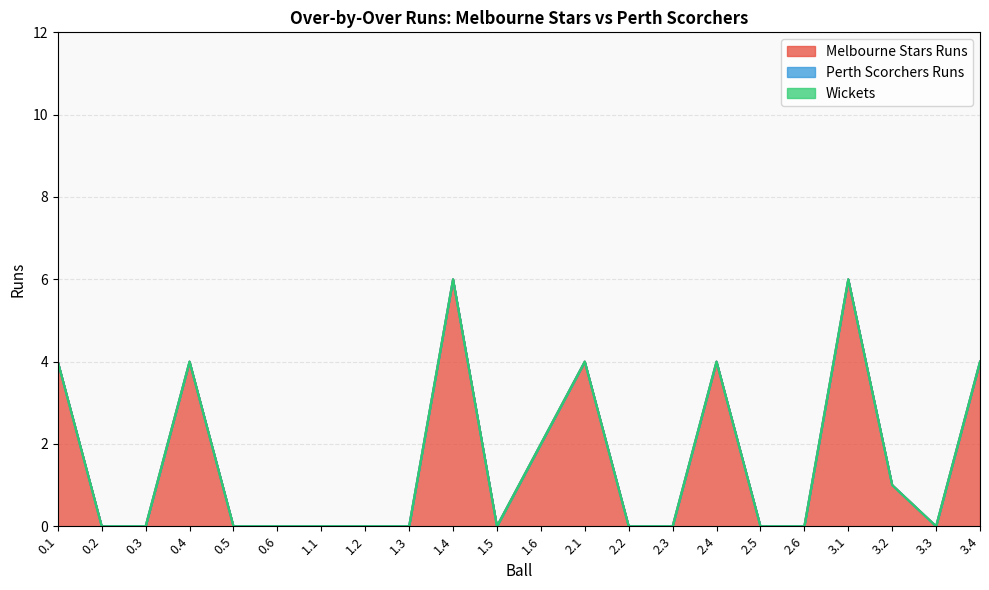

What is the label of the 12th point from the right?

1.5